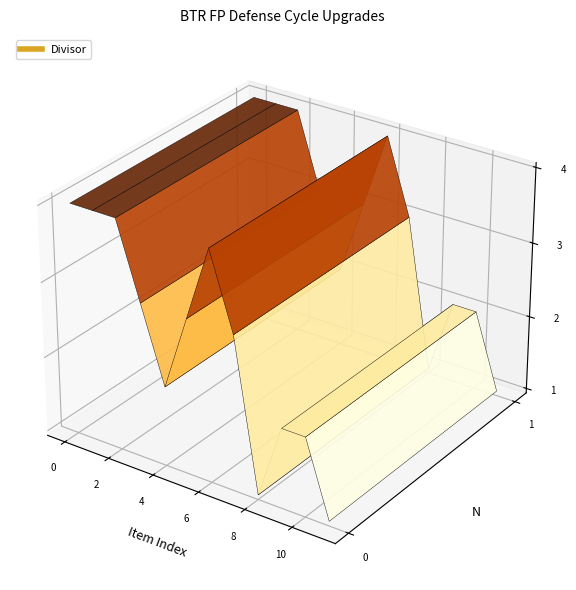

Reading right to left, extract all data points from this chart.

N: 1	1	1	1	1	1	1	1	1	1	1	1
Divisor: 1	2	2	1	3	4	3	2	3	4	4	4